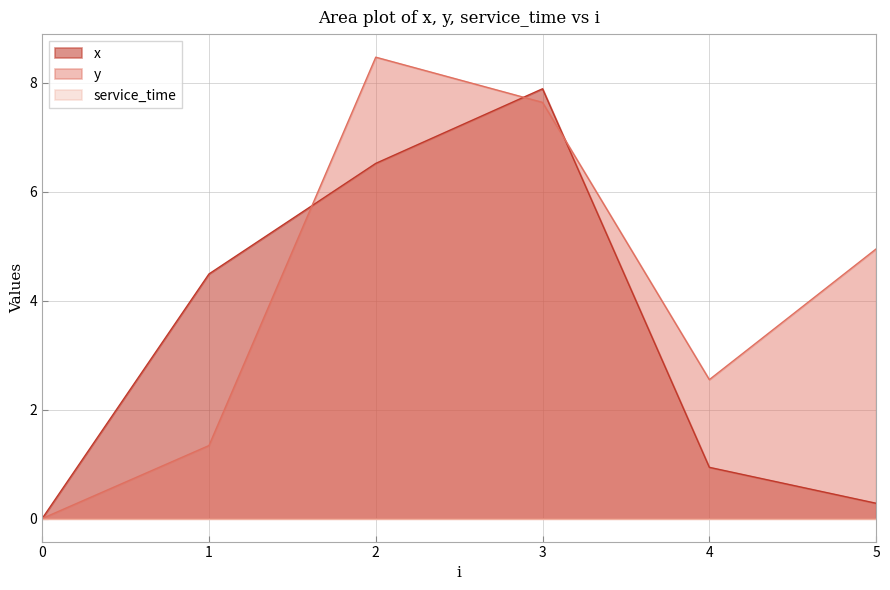

True or false: y has a value of 8.5 at 2.

True